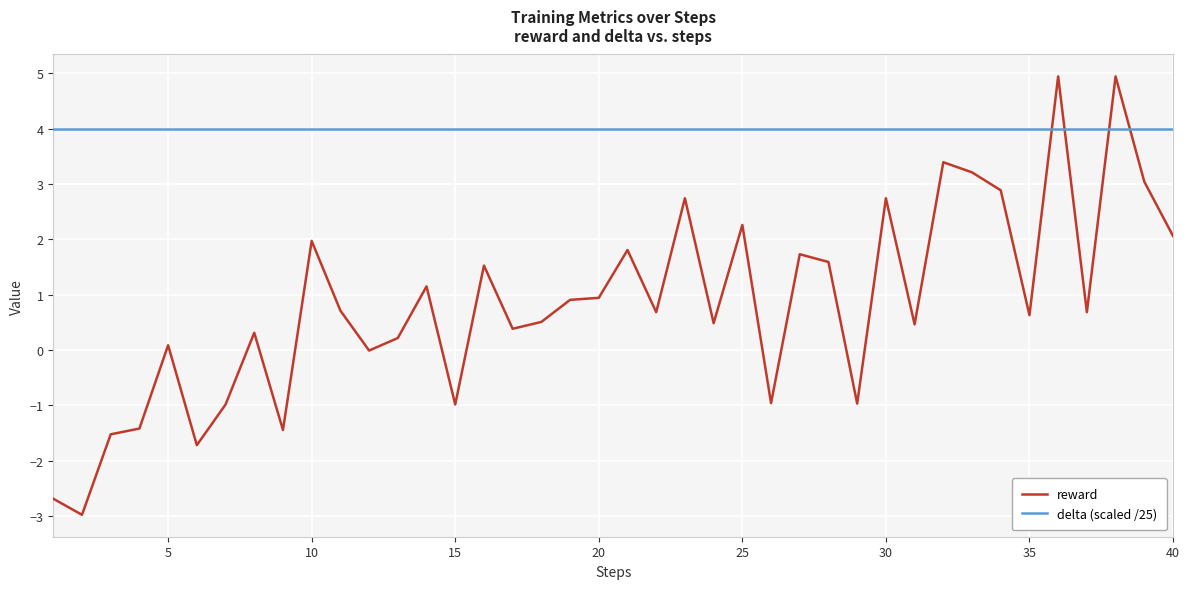

What is the greatest value displayed?

4.9